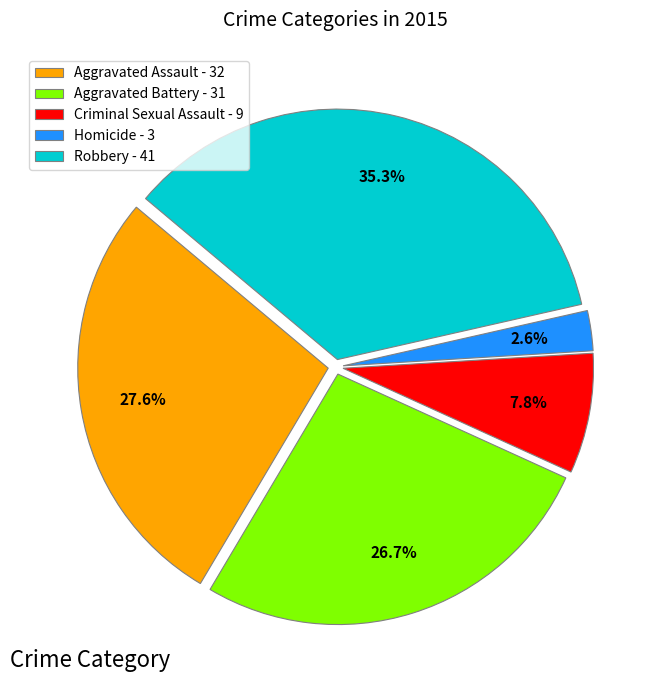

What is the total percentage of Robbery and Aggravated Assault?

62.9%